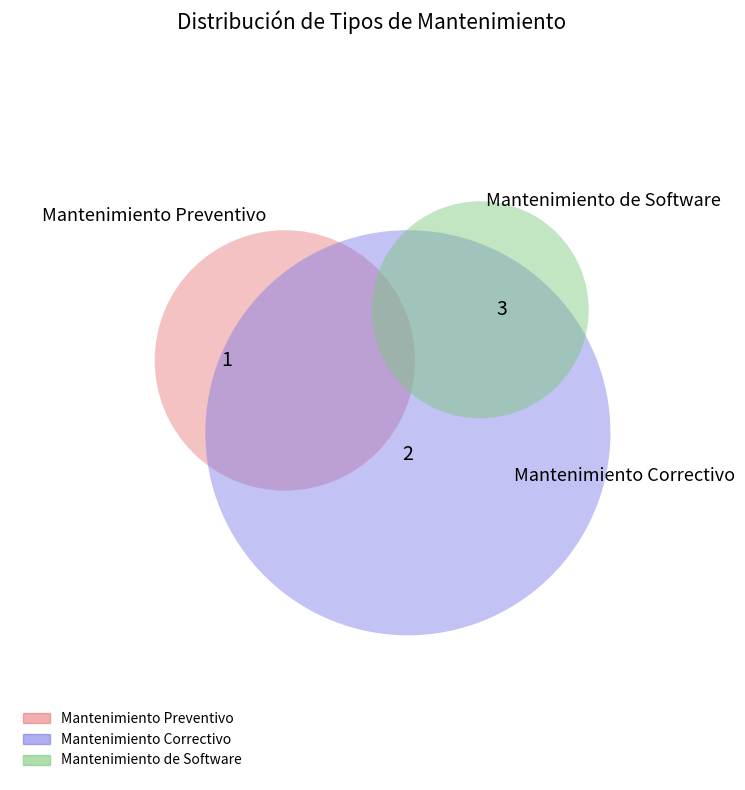

To the nearest percent, what is the difference between the Mantenimiento de Software and Mantenimiento Preventivo slice percentages?

33%